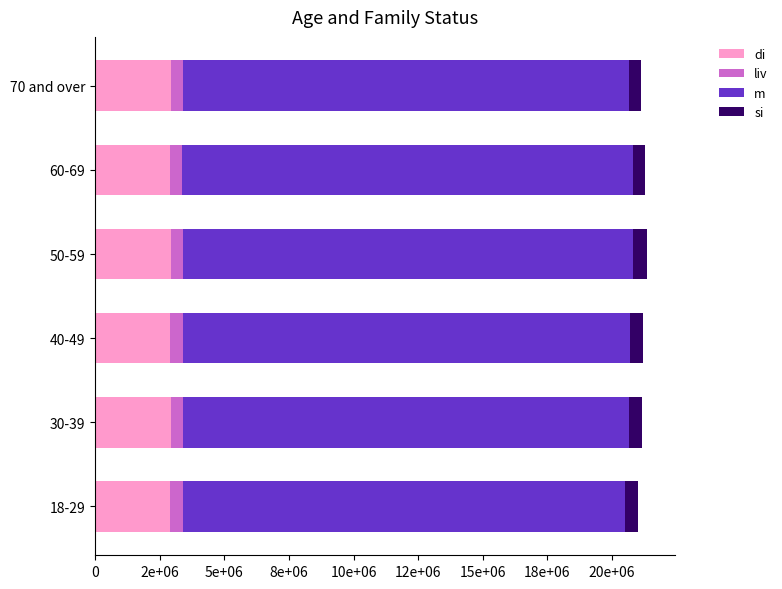

Rank the series by their maximum value, from lowest to highest.

liv, si, di, m